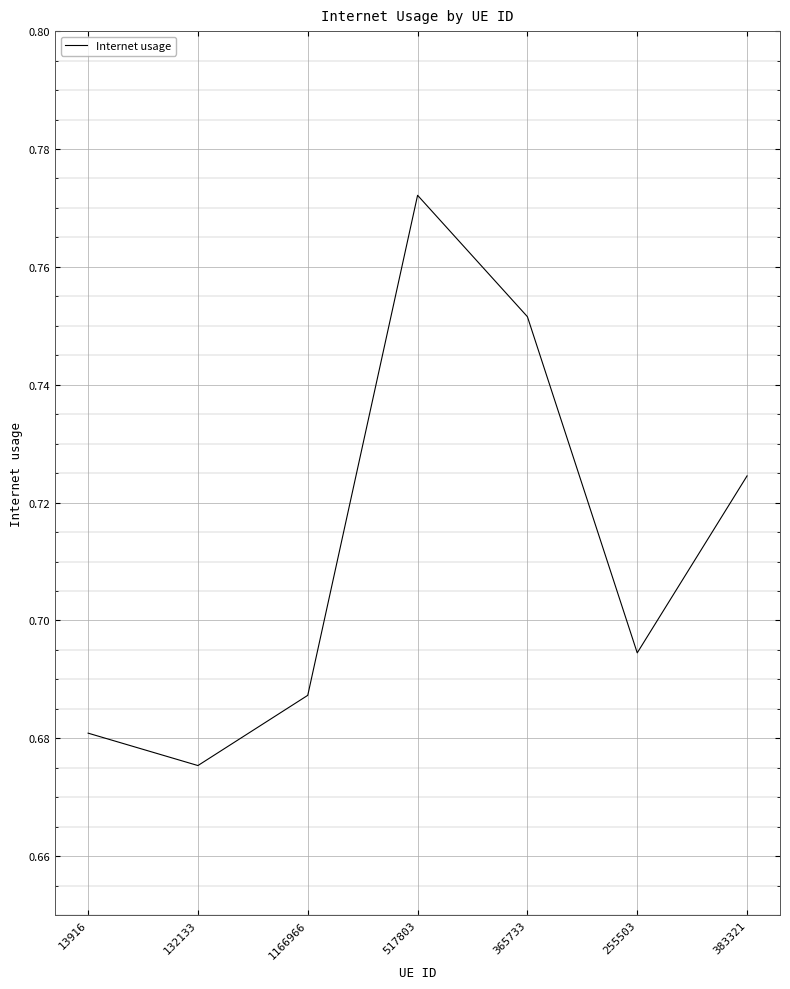

What is the difference between the second highest and minimum values?

0.1